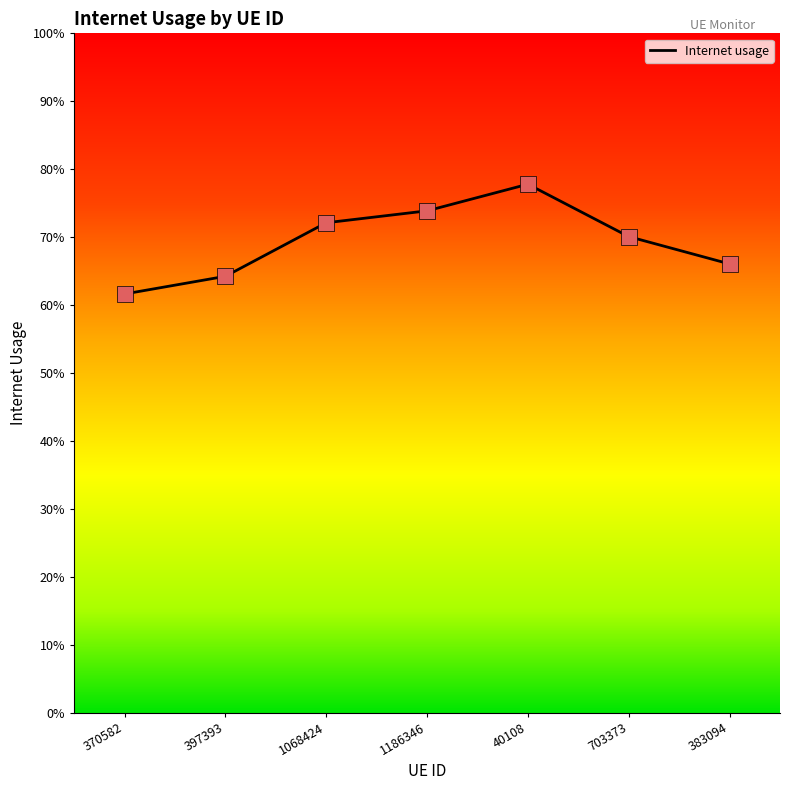

Is this an area chart (filled region under the line)?

No